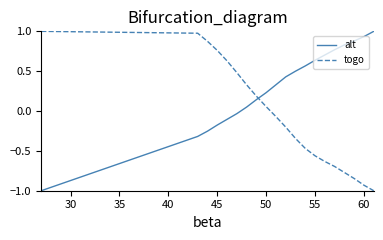

True or false: togo and alt intersect in this chart.

True